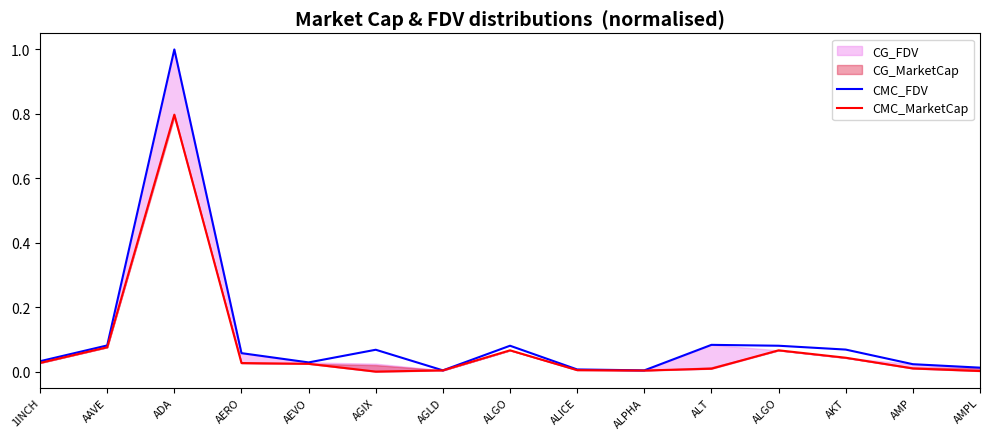

What is the sum of all CMC_FDV values?

1.6